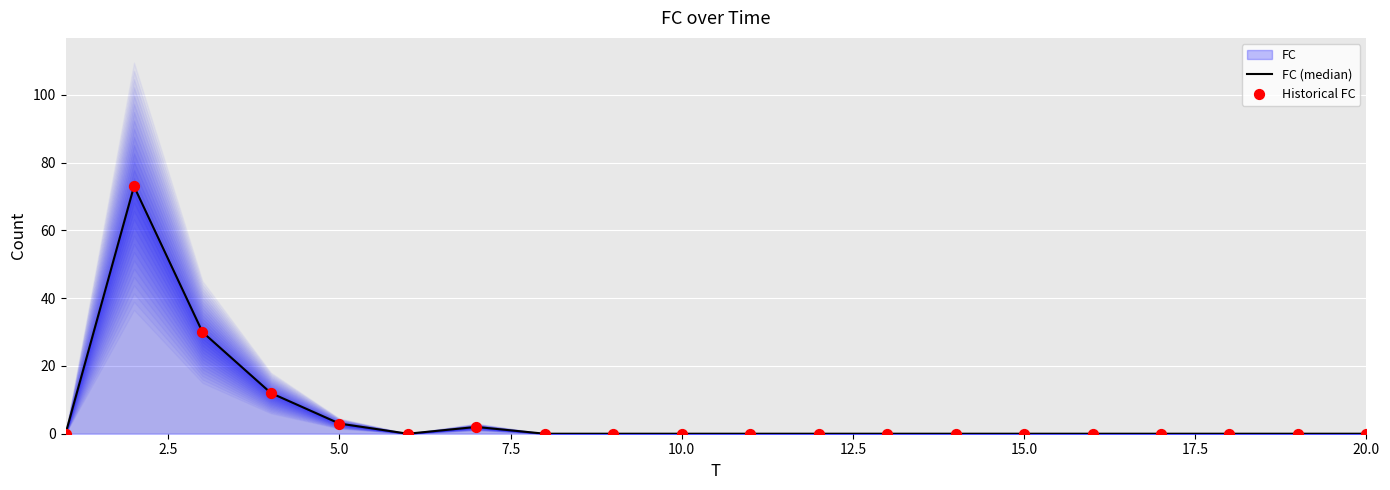

Which series has the largest total across all categories?

FC (median)